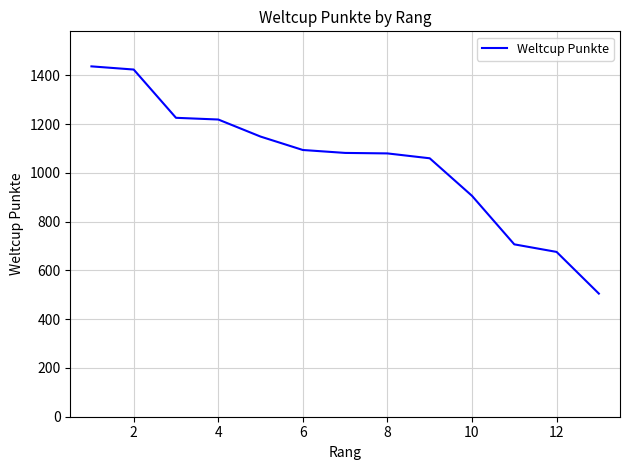

What is the difference between the second highest and minimum values?

919